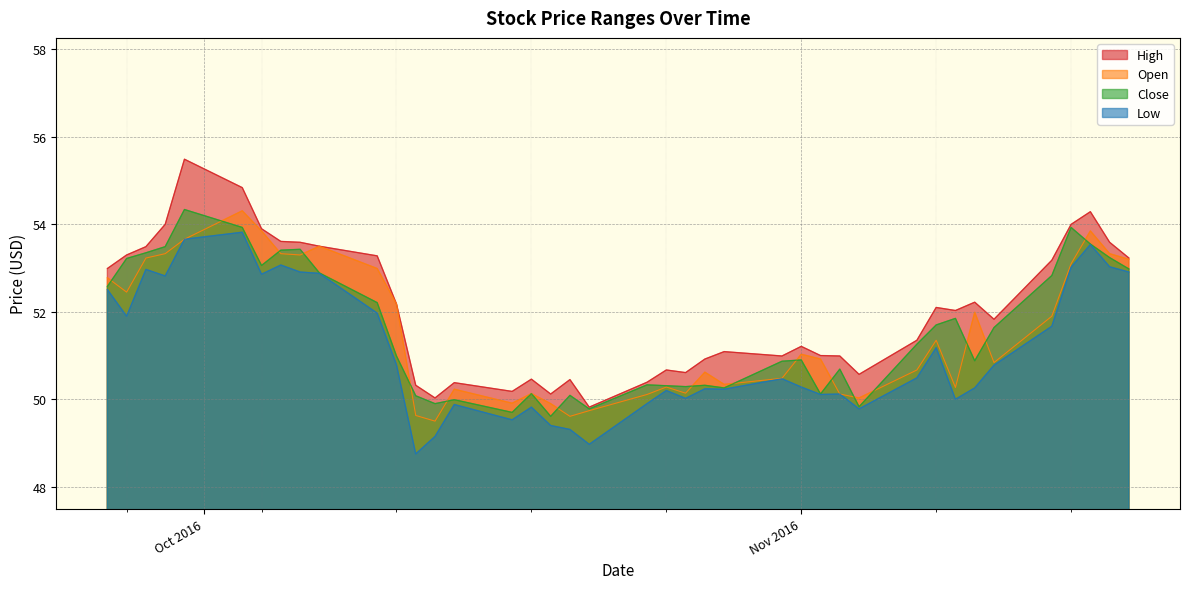

Reading left to right, extract all data points from this chart.

High: 53.0	53.3	53.5	54.0	55.5	54.8	53.9	53.6	53.6	53.5	53.3	52.2	50.3	50.0	50.4	50.2	50.5	50.1	50.5	49.8	50.4	50.7	50.6	50.9	51.1	51.0	51.2	51.0	51.0	50.6	51.3	52.1	52.0	52.2	51.8	53.2	54.0	54.3	53.6	53.2
Open: 52.8	52.5	53.2	53.3	53.7	54.3	53.8	53.3	53.3	53.5	53.0	52.2	49.6	49.5	50.2	49.9	50.1	49.9	49.6	49.7	50.1	50.3	50.1	50.6	50.3	50.5	51.0	50.9	50.1	50.0	50.7	51.3	50.3	52.0	50.8	51.9	53.1	53.8	53.3	53.2
Close: 52.6	53.2	53.3	53.5	54.3	53.9	53.1	53.4	53.4	52.9	52.2	51.0	50.1	49.9	50.0	49.7	50.1	49.6	50.1	49.8	50.3	50.3	50.3	50.3	50.3	50.9	50.9	50.1	50.7	49.8	51.3	51.7	51.8	50.9	51.6	52.8	53.9	53.5	53.2	53.0
Low: 52.5	51.9	53.0	52.8	53.7	53.8	52.9	53.1	52.9	52.9	52.0	50.8	48.8	49.2	49.9	49.5	49.8	49.4	49.3	49.0	49.9	50.2	50.0	50.2	50.2	50.5	50.3	50.1	50.1	49.8	50.5	51.2	50.0	50.3	50.8	51.7	53.0	53.5	53.0	52.9